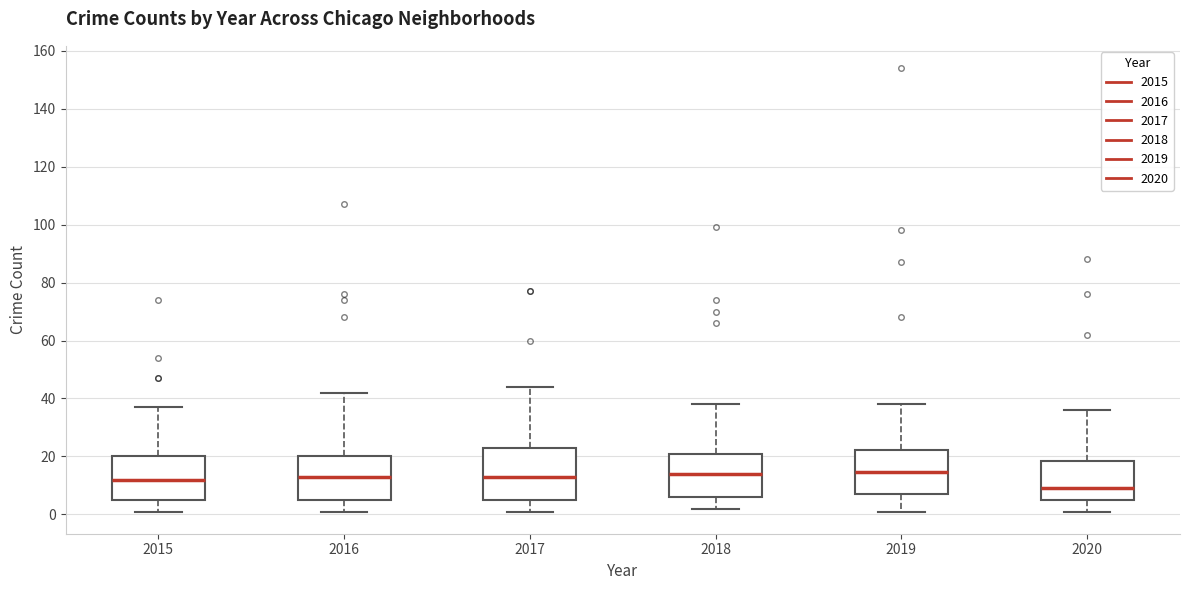

Reading left to right, transcribe this box plot: for each box, give where its median line is, the range the box spans, and where its two whiskers end, as read against the y-axis. The values are not printed on the chart, so give them approximately, as read against the axis.

2015: median 12, box 6 to 20, whiskers 2 to 38
2016: median 14, box 6 to 20, whiskers 2 to 42
2017: median 14, box 6 to 24, whiskers 2 to 44
2018: median 14, box 6 to 22, whiskers 2 to 38
2019: median 14, box 8 to 22, whiskers 2 to 38
2020: median 10, box 6 to 18, whiskers 2 to 36